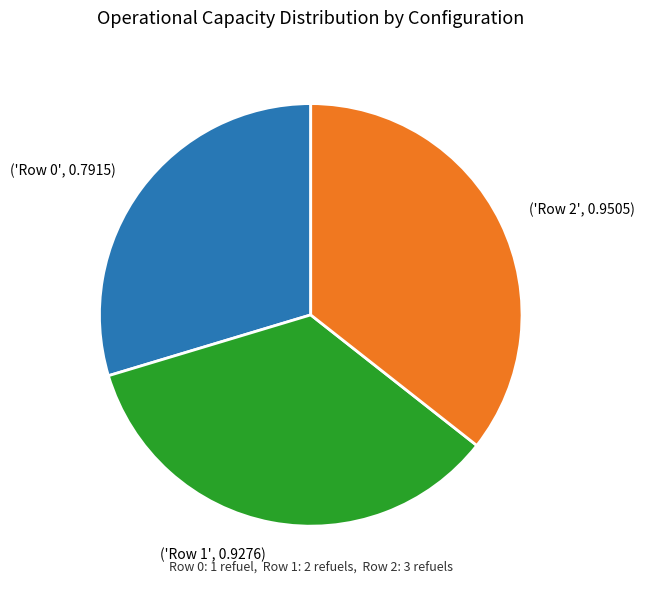

The ('Row 0', 0.7915) slice represents 30% of the pie. True or false?

True